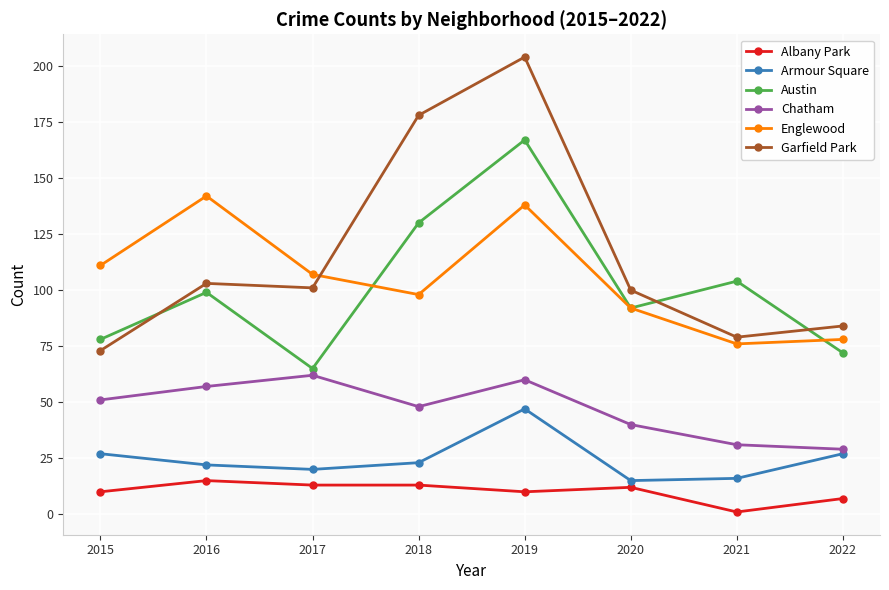

Where is the first local minimum for Chatham?

2018